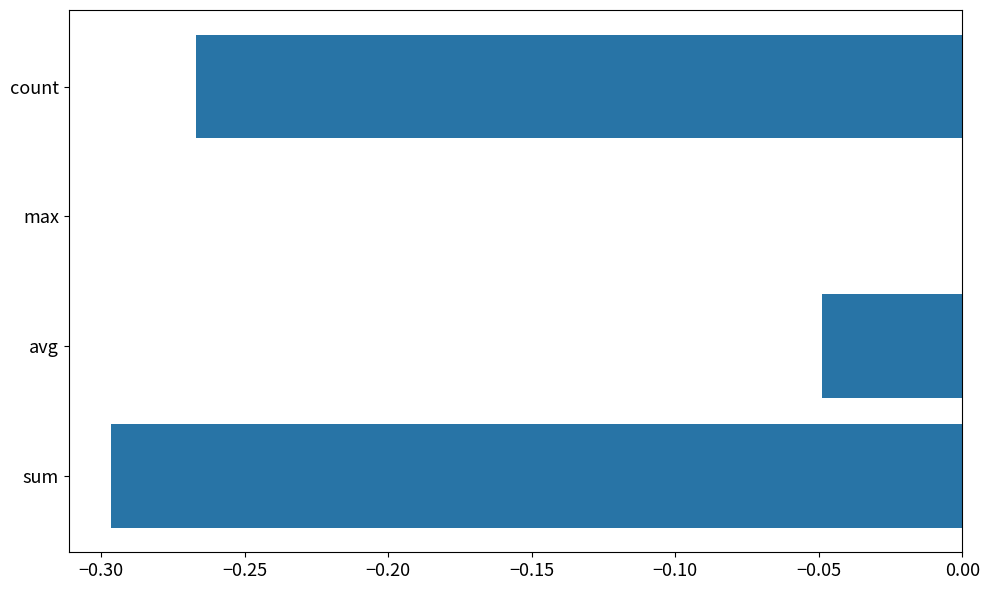

What is the sum of the values at count and sum?

-0.6